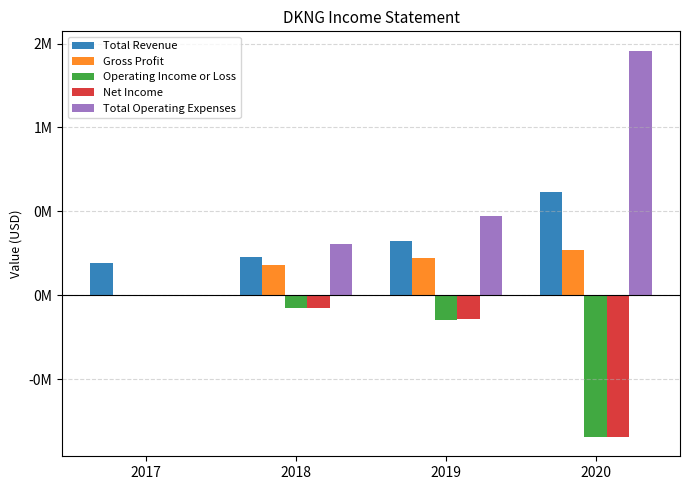

What are all the series names shown in the legend?

Total Revenue, Gross Profit, Operating Income or Loss, Net Income, Total Operating Expenses